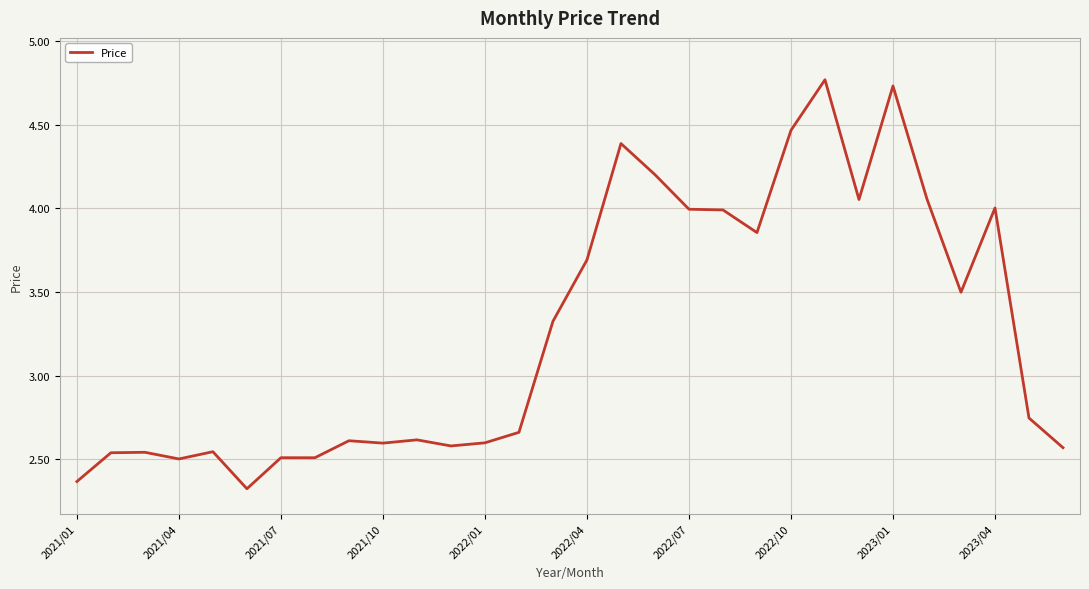

What is the smallest value displayed?

2.3